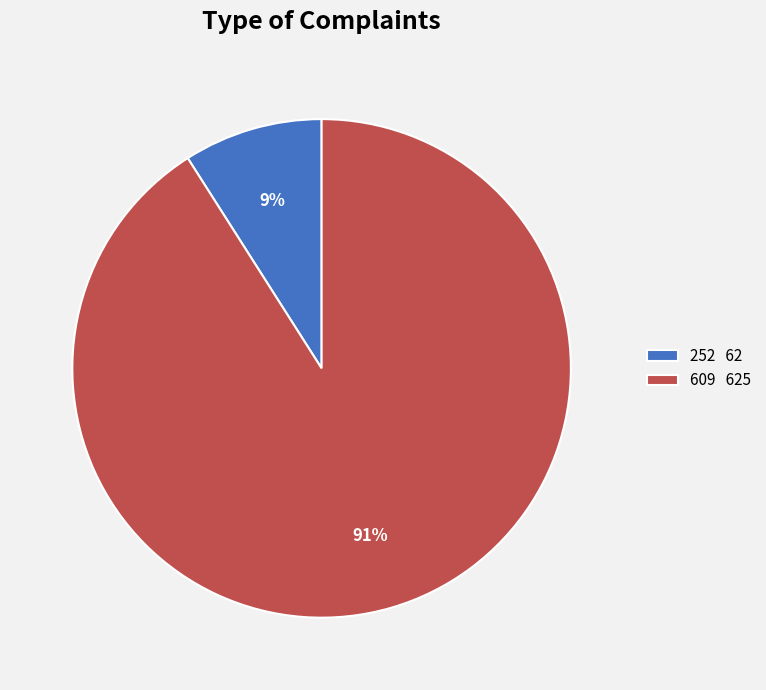

What is the ratio of the value at 609 625 to the value at 252 62?

10.1